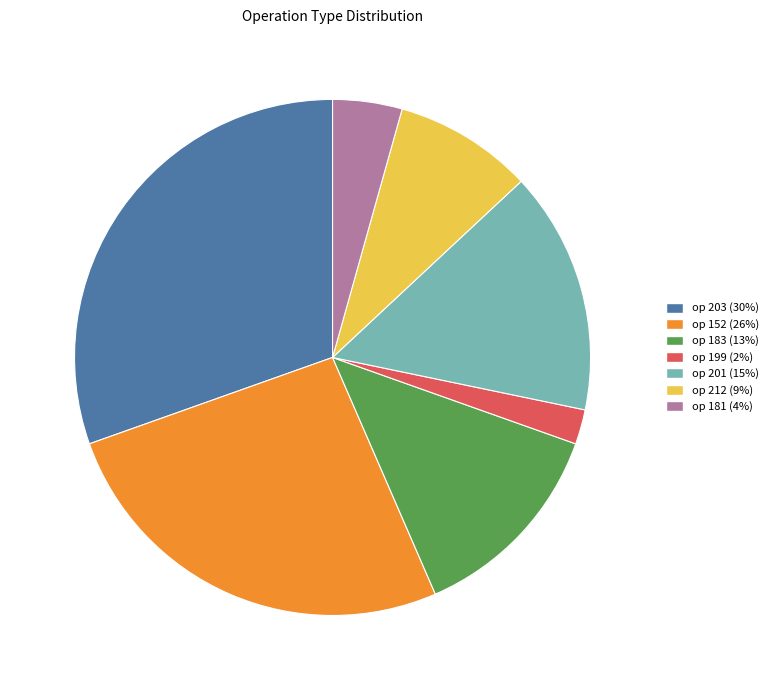

Is there a majority slice in this chart?

No